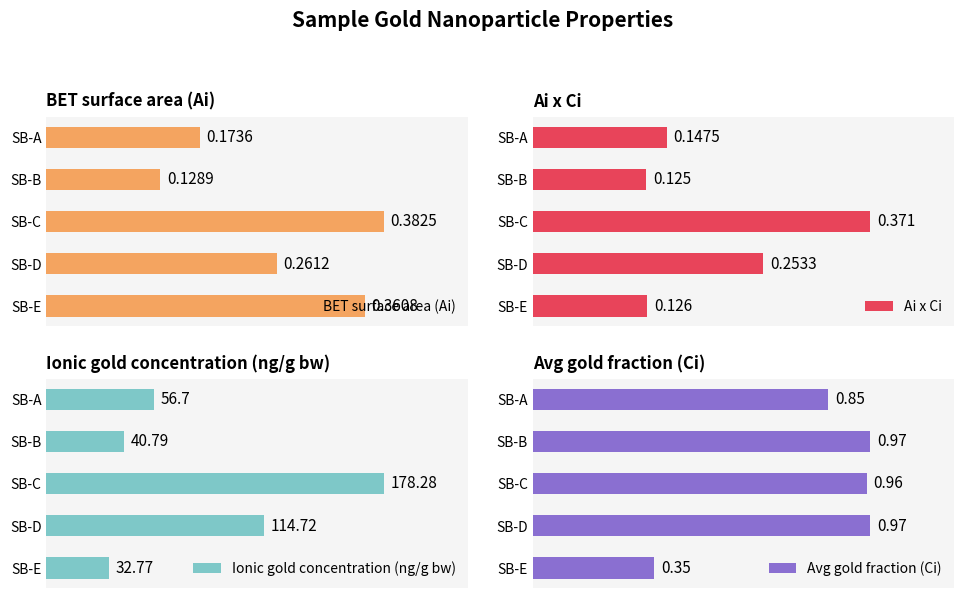

What is the sum of all Ionic gold concentration (ng/g bw) values?

423.3